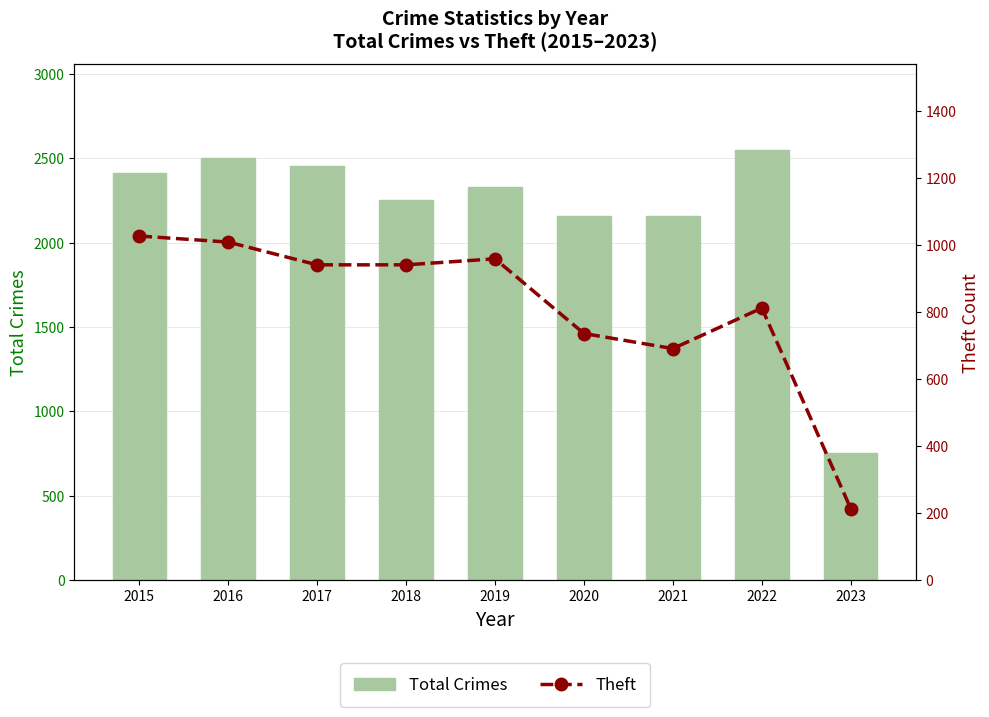

Between 2017 and 2022, which is larger?

2022